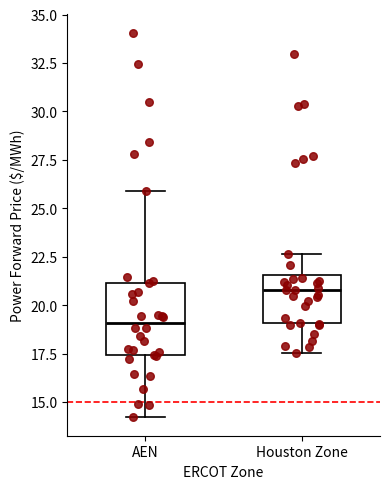

Which box's median line is the highest?

Houston Zone